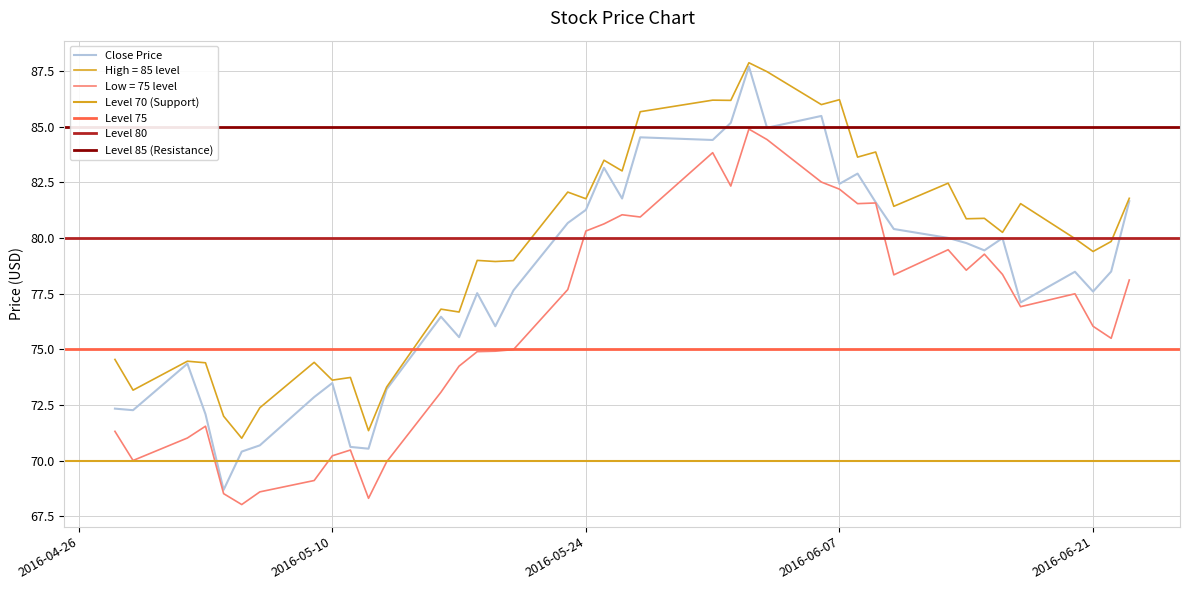

How many categories are shown in the chart?

40